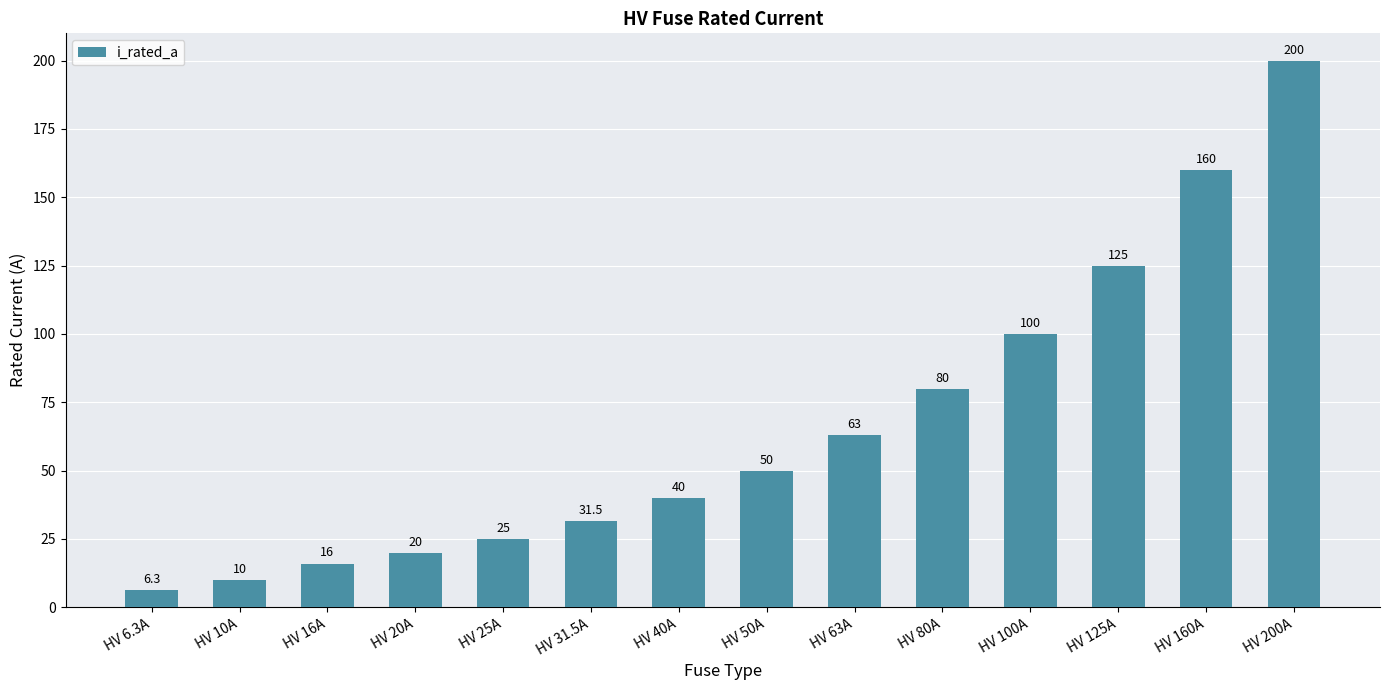

Reading left to right, what are all the values shown in this chart?

6.3	10.0	16.0	20.0	25.0	31.5	40.0	50.0	63.0	80.0	100.0	125.0	160.0	200.0